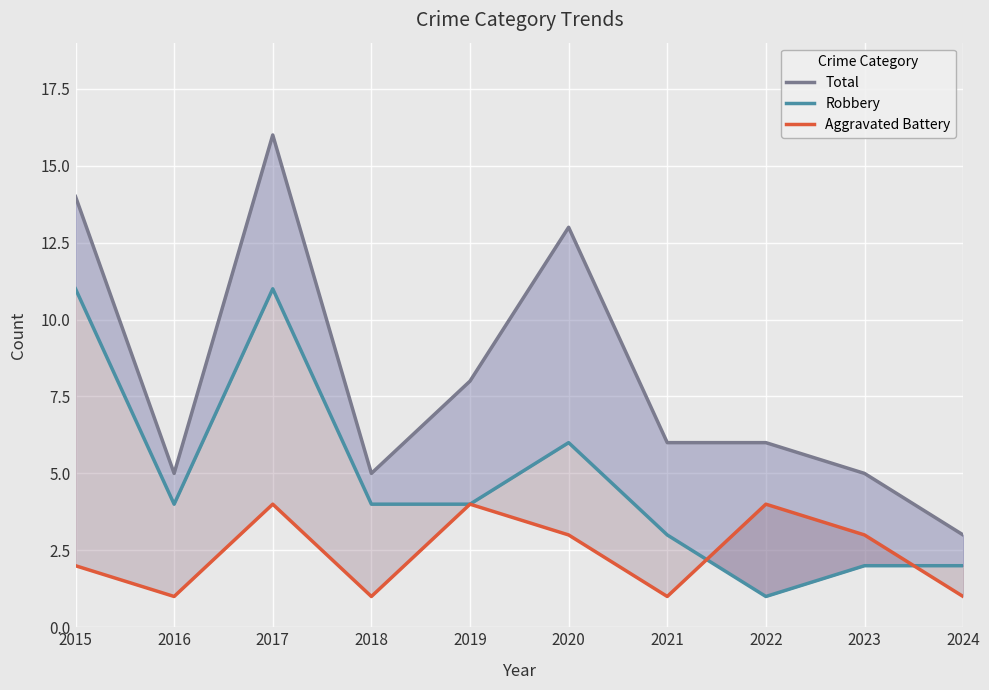

Which series ends up on top after the final intersection of Aggravated Battery and Robbery?

Robbery